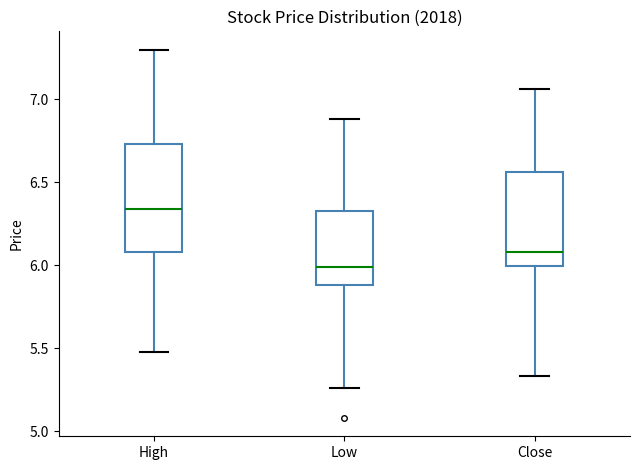

Reading left to right, read every box against the y-axis: the position of its median line, the range the box covers, and the ends of its whiskers. The values are not printed on the chart, so give them approximately, as read against the axis.

High: median 6.35, box 6.10 to 6.75, whiskers 5.50 to 7.30
Low: median 6.00, box 5.90 to 6.35, whiskers 5.25 to 6.90
Close: median 6.10, box 6.00 to 6.55, whiskers 5.35 to 7.05